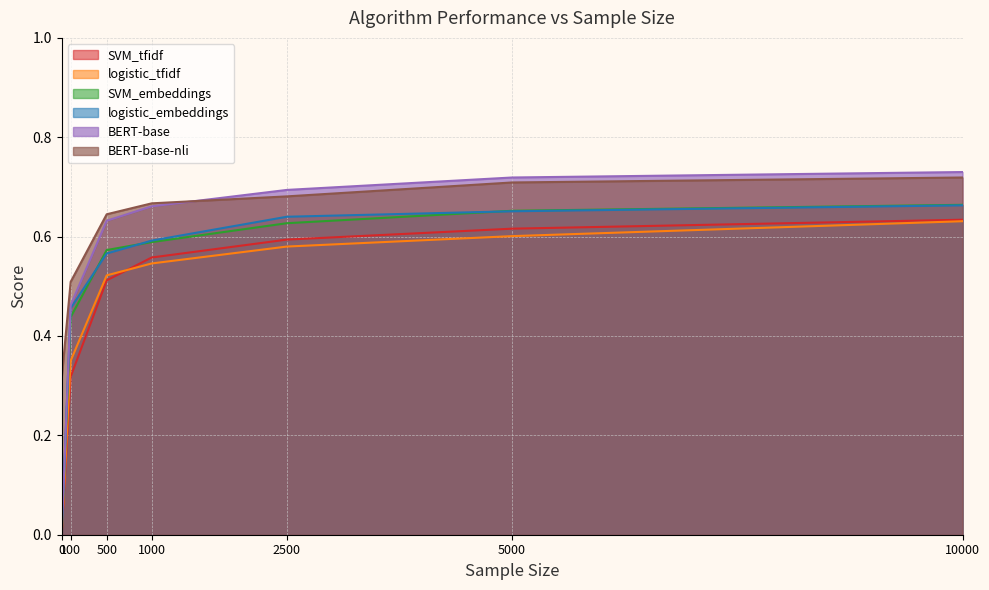

What is the highest value of the logistic_embeddings series?

0.7